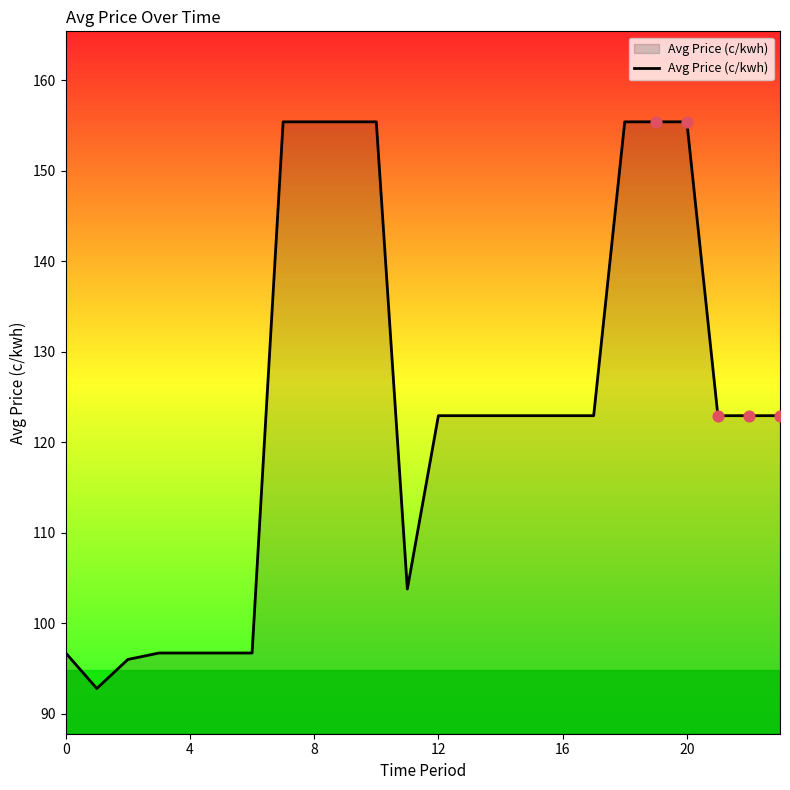

What is the difference between the maximum and minimum values?

62.6